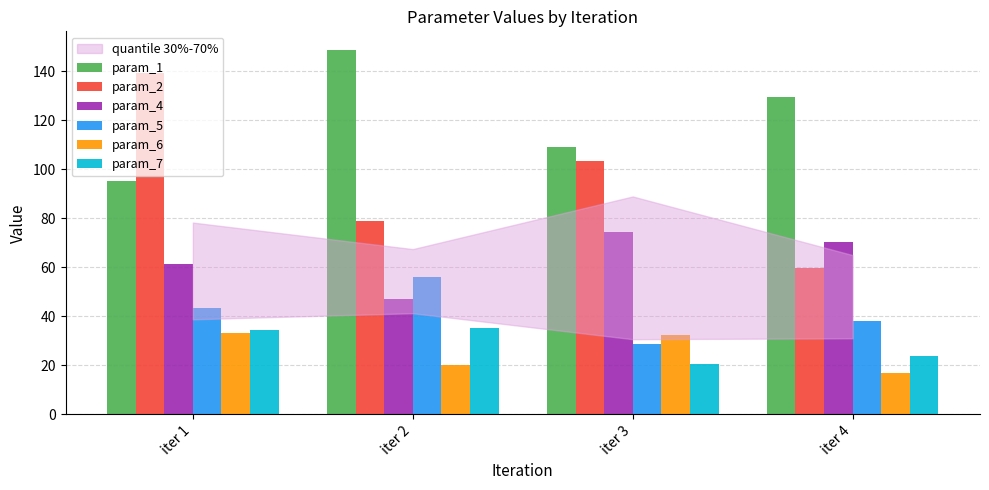

What is the value of the param_1 bar at the 1st from the left?

95.3